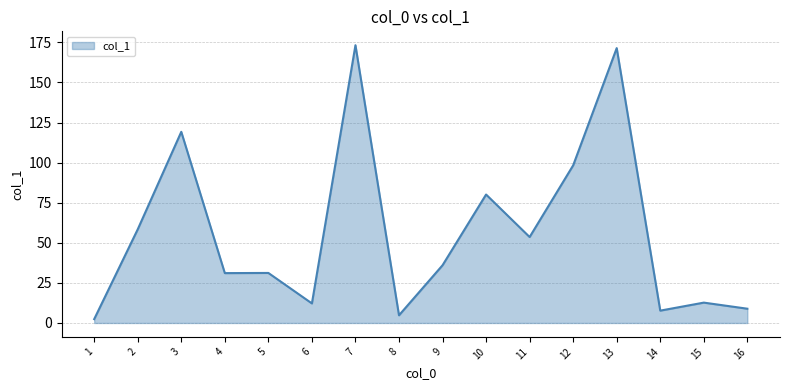

What is the average value?

56.3